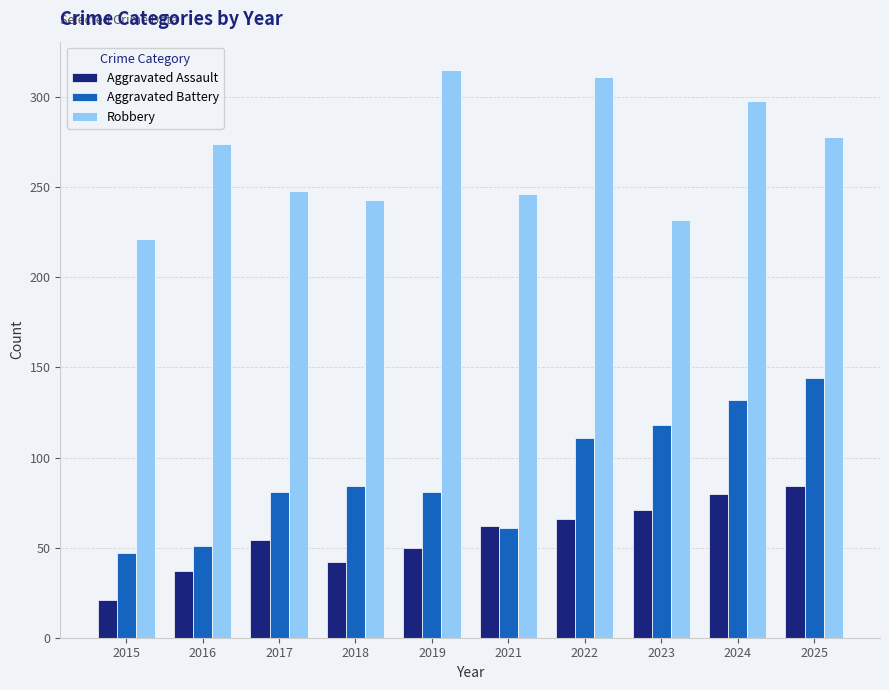

Reading left to right, what are all the values shown in this chart?

Aggravated Assault: 21	37	54	42	50	62	66	71	80	84
Aggravated Battery: 47	51	81	84	81	61	111	118	132	144
Robbery: 221	274	248	243	315	246	311	232	298	278